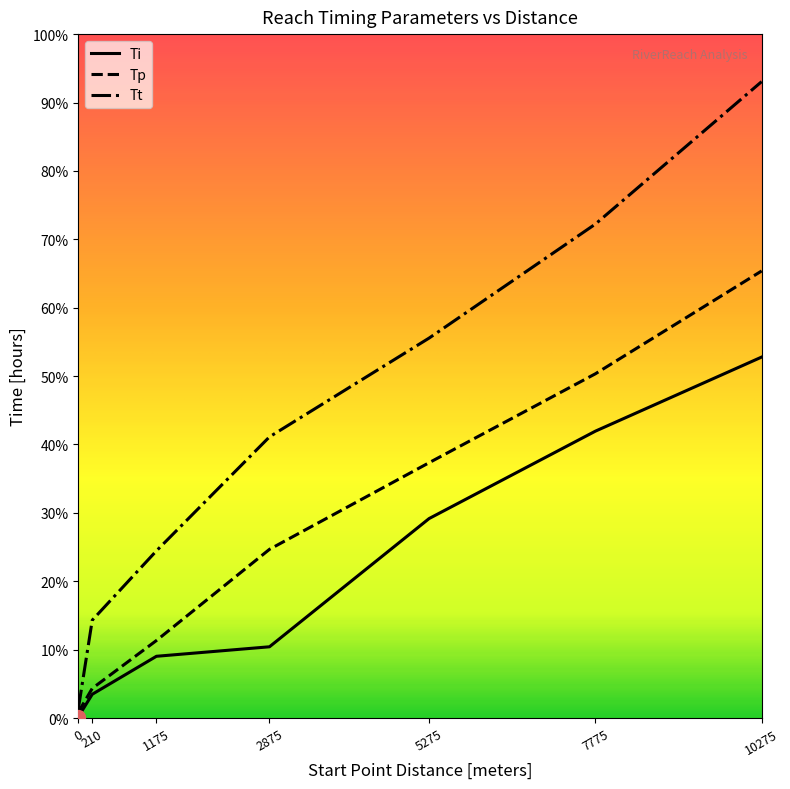

Reading left to right, extract all data points from this chart.

Ti: 0=0.0	210=0.3	1175=0.9	2875=1.0	5275=2.9	7775=4.2	10275=5.3
Tp: 0=0.1	210=0.4	1175=1.1	2875=2.5	5275=3.7	7775=5.0	10275=6.5
Tt: 0=0.1	210=1.4	1175=2.4	2875=4.1	5275=5.6	7775=7.2	10275=9.3